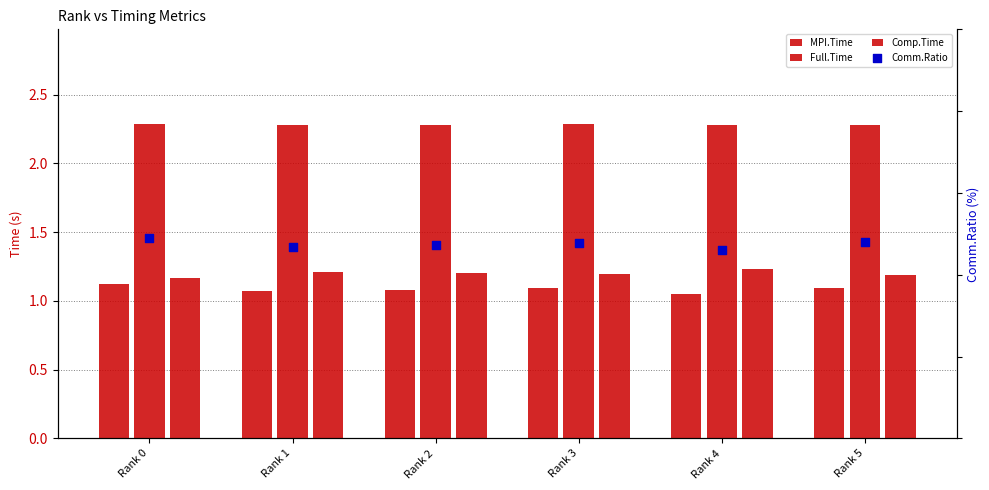

Is the value of Comm.Ratio at Rank 0 greater than the value of MPI.Time at Rank 1?

Yes